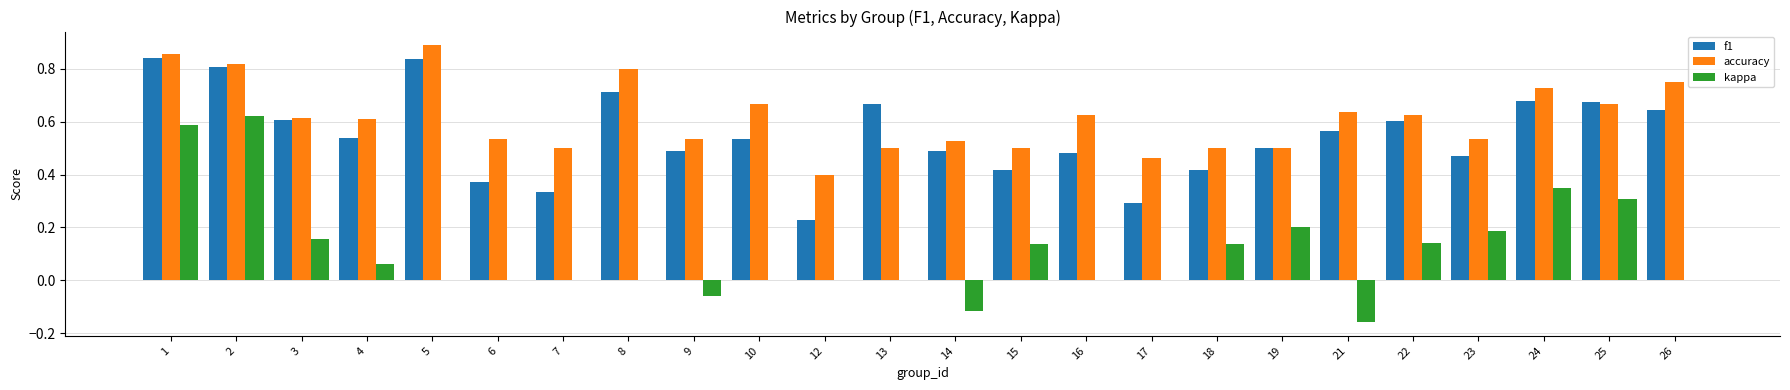

The f1 series shows 0.4 at 15. True or false?

True